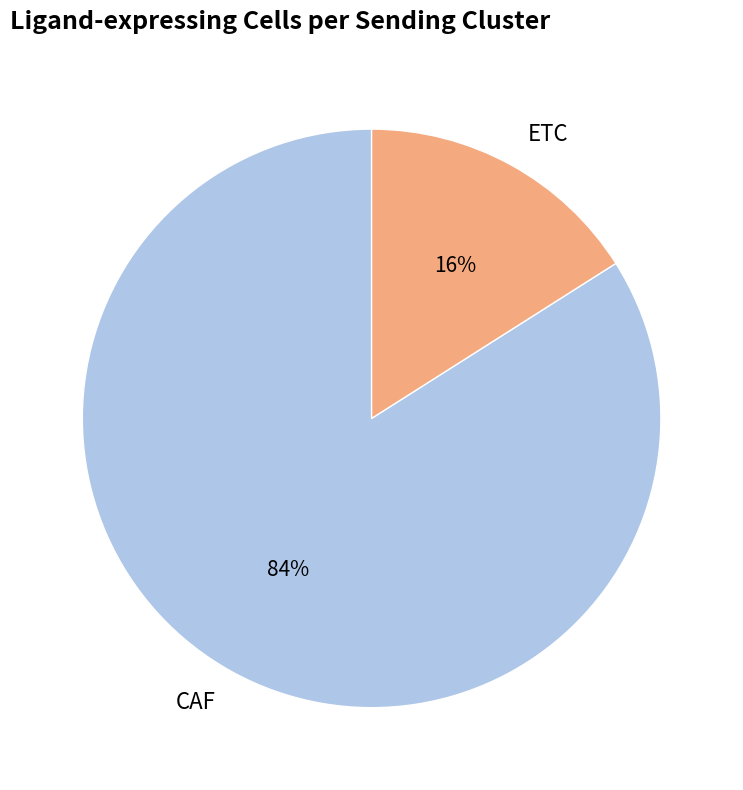

Which has a higher value, CAF or ETC?

CAF